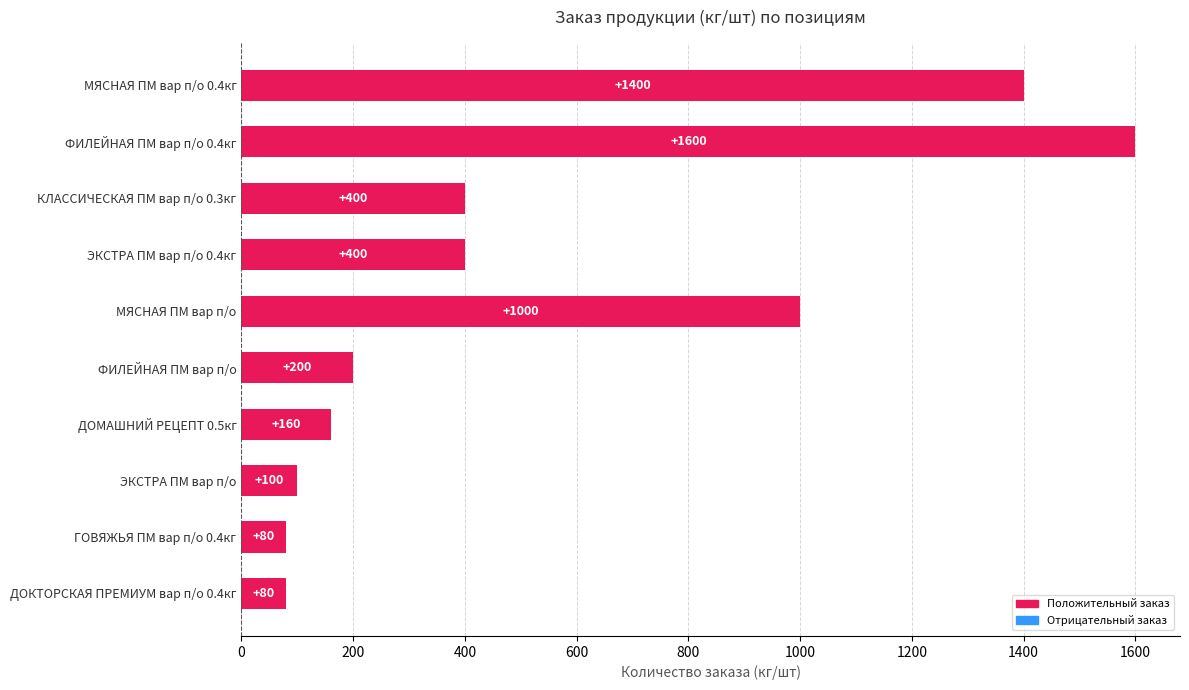

How many categories are shown in the chart?

10